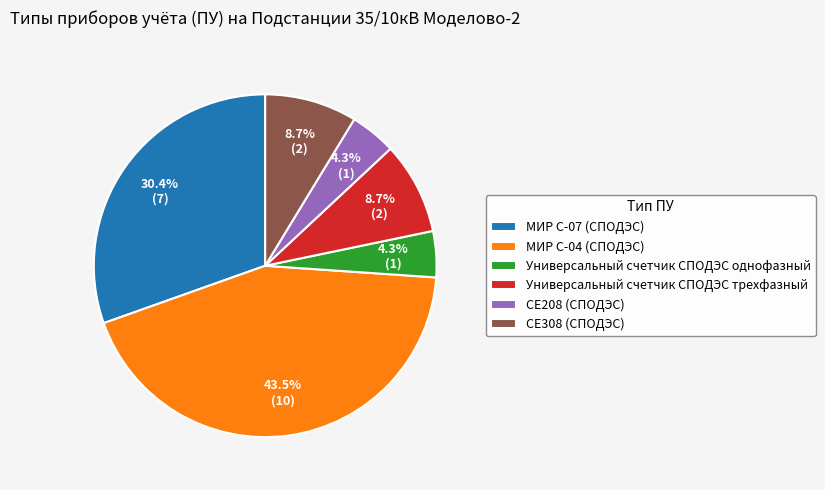

To the nearest percent, what portion does Универсальный счетчик СПОДЭС трехфазный represent?

9%